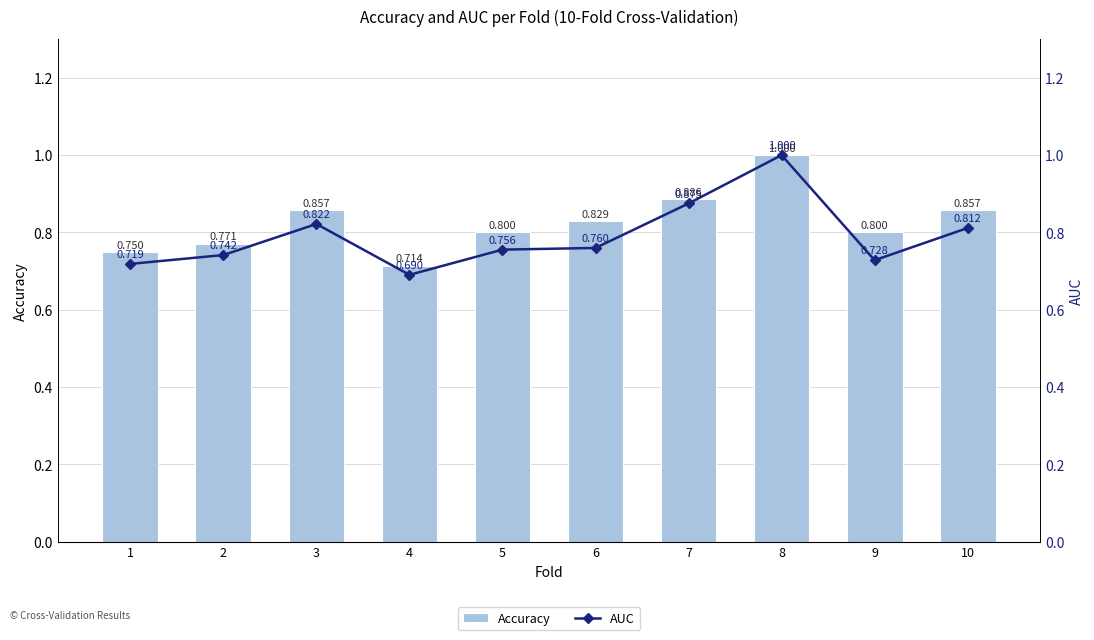

What are all the series names shown in the legend?

Accuracy, AUC